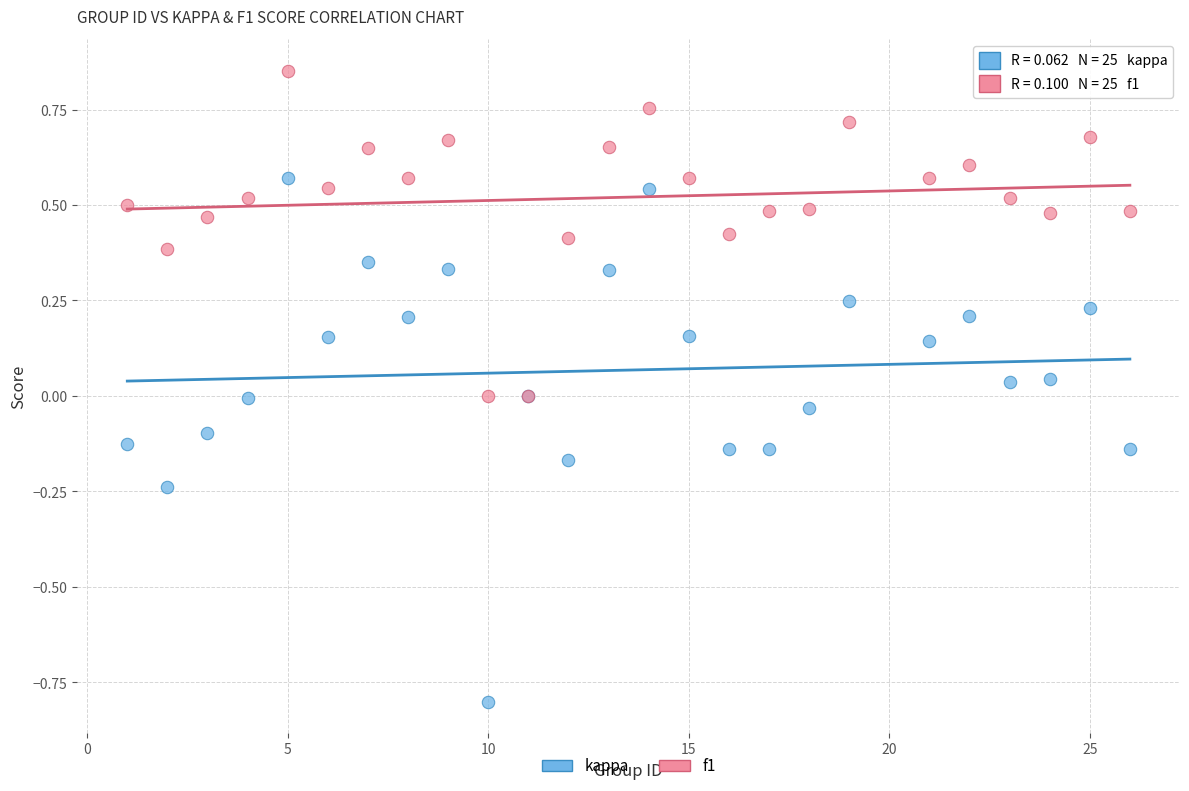

Which series reaches the maximum Y coordinate?

f1